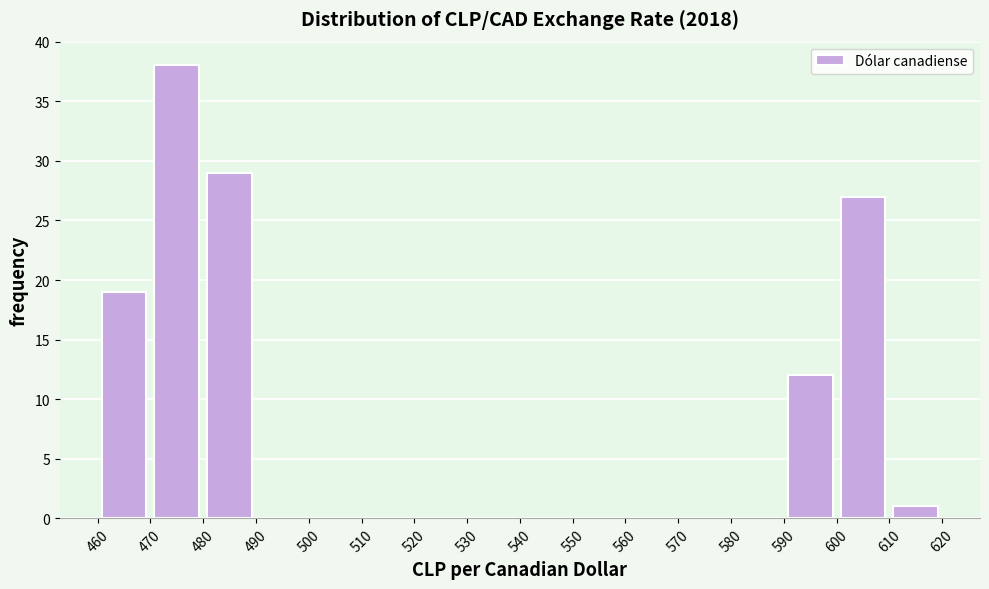

Which range on the x-axis has the tallest bar?

470 to 480